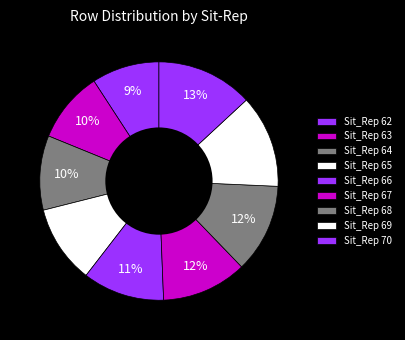

True or false: Sit_Rep 70 accounts for 3% of the total.

False